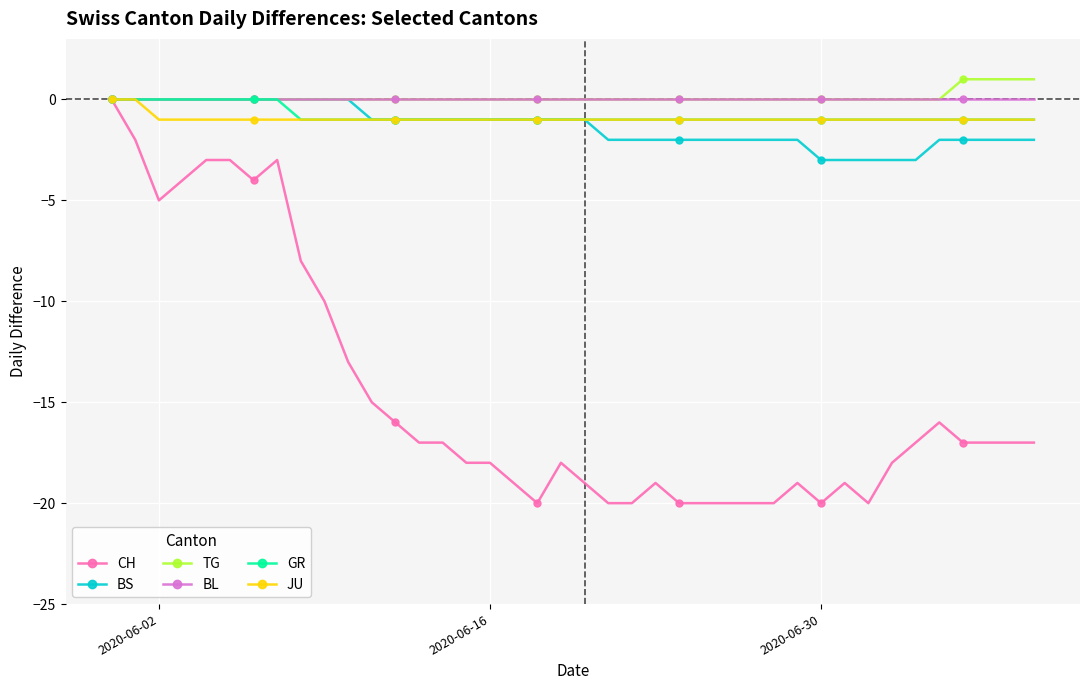

At how many categories does at least one series exceed -7?

40